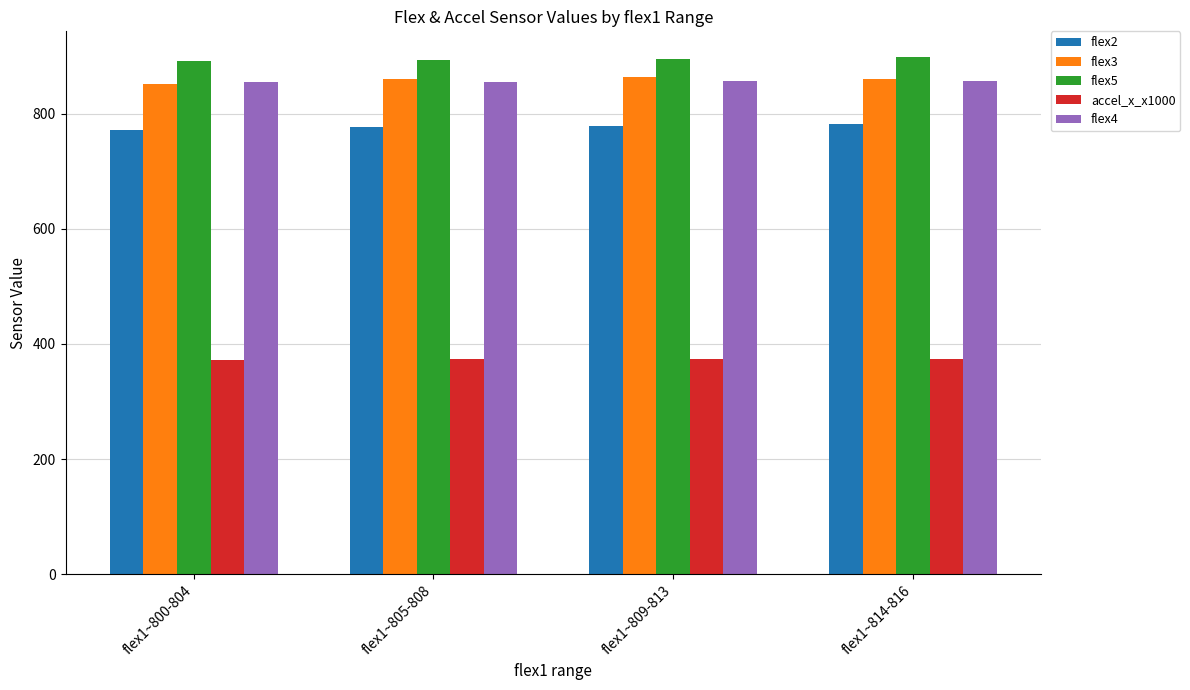

At how many categories does at least one series exceed 580?

4